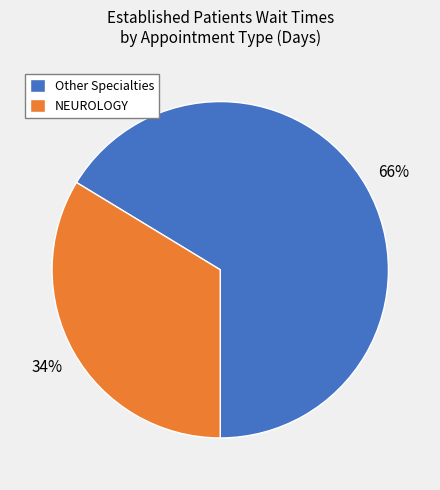

To the nearest percent, what is the average slice percentage?

50%